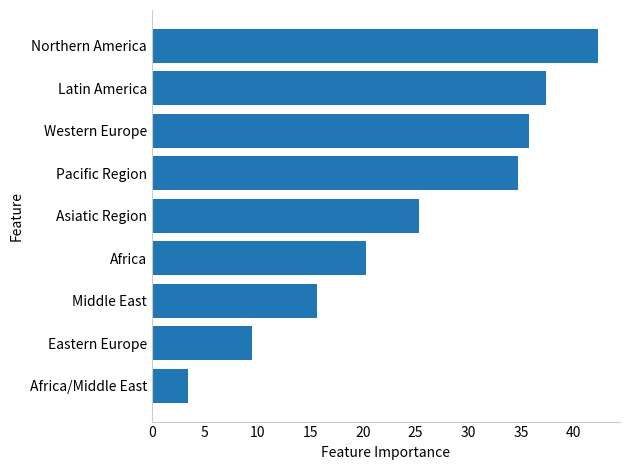

What is the ratio of the value at Northern America to the value at Asiatic Region?

1.7